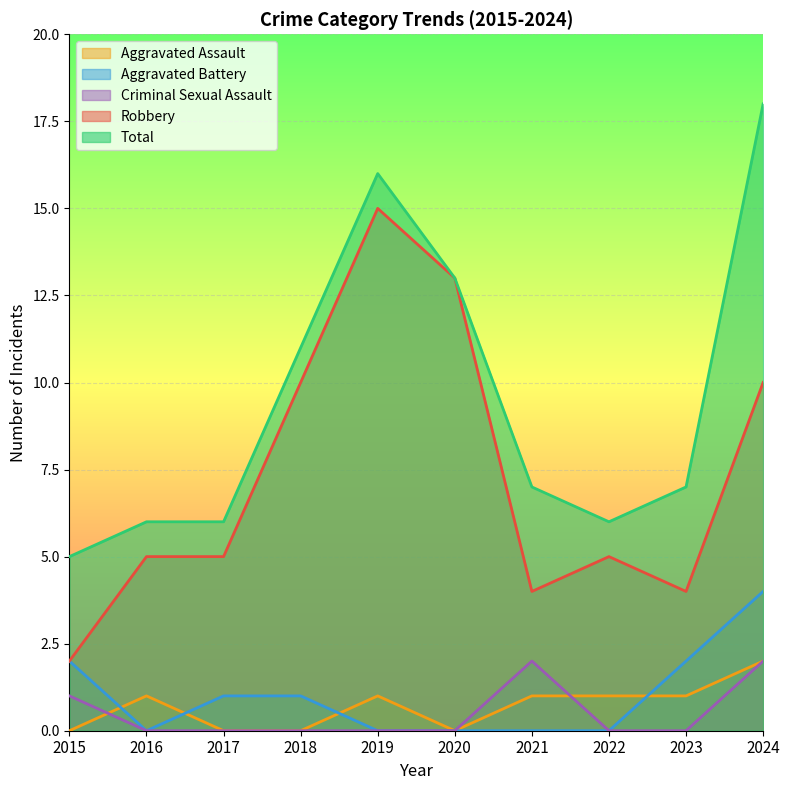

Does the chart display data point markers on the line(s)?

No